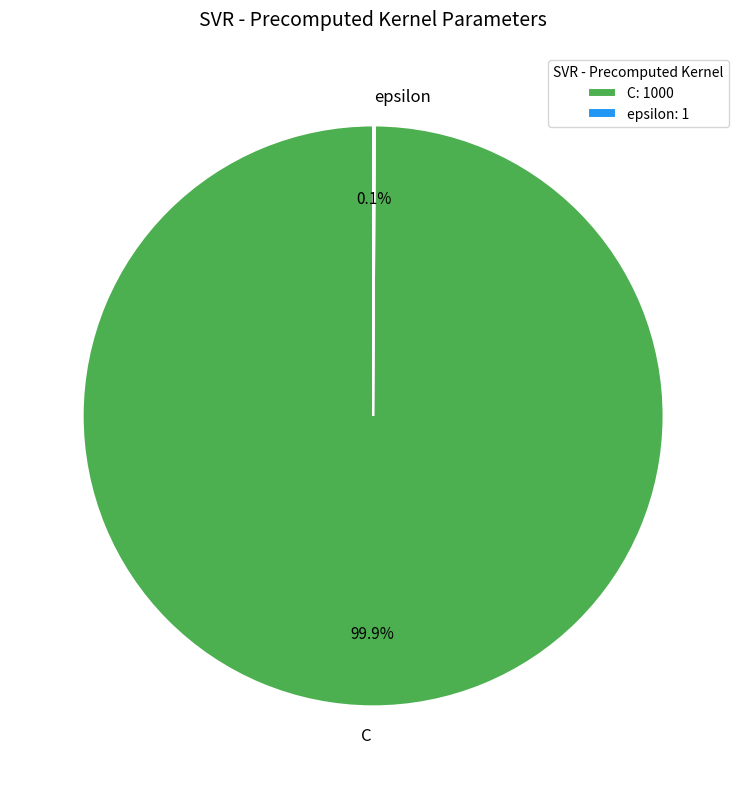

The C slice represents 100% of the pie. True or false?

True